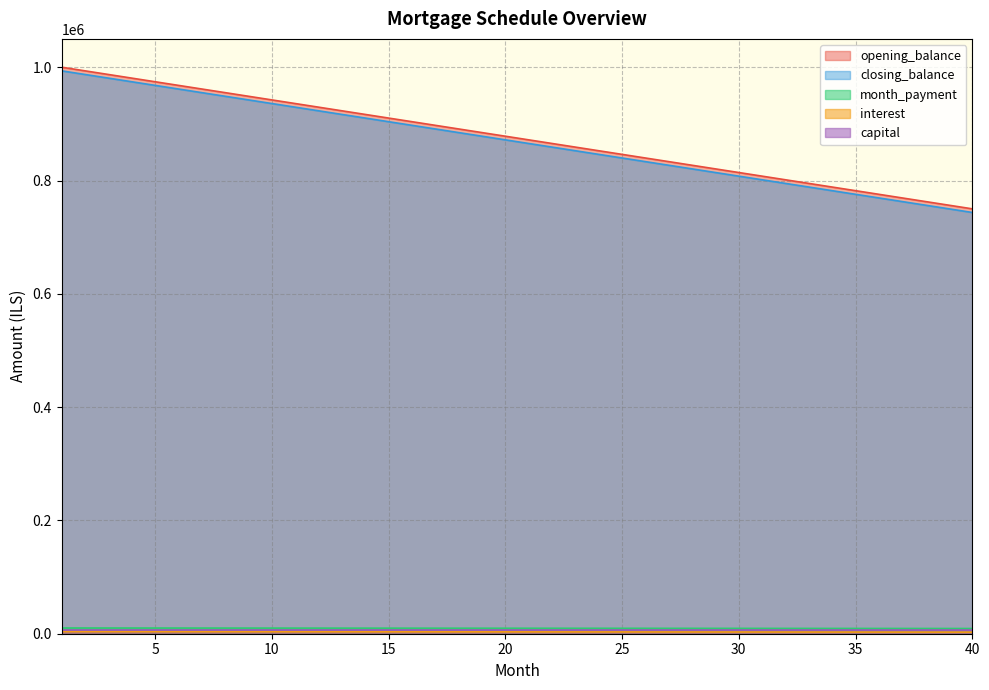

At which category is the sum across all series the highest?

1